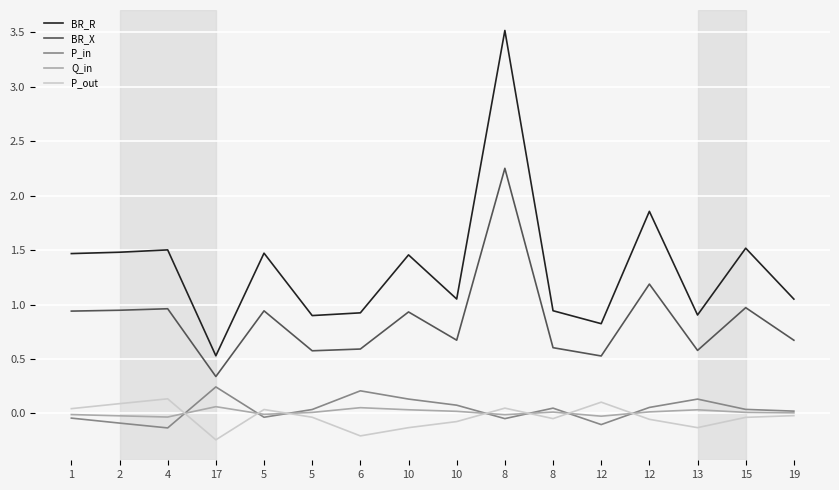

In P_out, how many points are higher than both neighbors (excluding endpoints)?

4